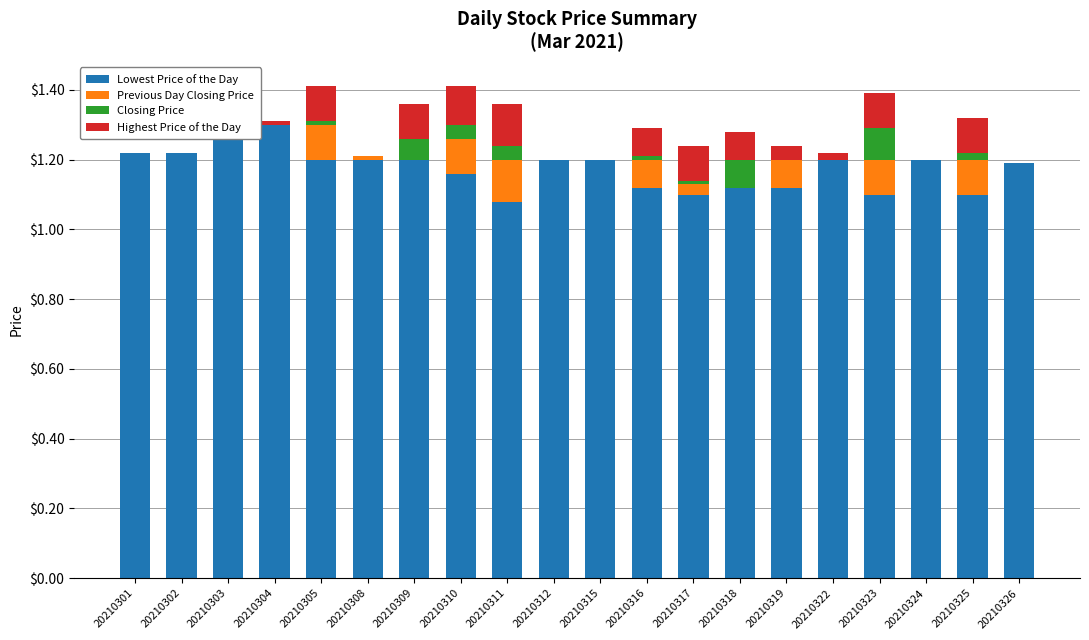

Reading right to left, transcribe all the data shown in this chart.

Lowest Price of the Day: 20210326=1.2	20210325=1.1	20210324=1.2	20210323=1.1	20210322=1.2	20210319=1.1	20210318=1.1	20210317=1.1	20210316=1.1	20210315=1.2	20210312=1.2	20210311=1.1	20210310=1.2	20210309=1.2	20210308=1.2	20210305=1.2	20210304=1.3	20210303=1.3	20210302=1.2	20210301=1.2
Previous Day Closing Price: 20210326=0.0	20210325=0.1	20210324=0.0	20210323=0.1	20210322=0.0	20210319=0.1	20210318=0.0	20210317=0.0	20210316=0.1	20210315=0.0	20210312=0.0	20210311=0.1	20210310=0.1	20210309=0.0	20210308=0.0	20210305=0.1	20210304=0.0	20210303=0.0	20210302=0.0	20210301=0.0
Closing Price: 20210326=0.0	20210325=0.0	20210324=0.0	20210323=0.1	20210322=0.0	20210319=0.0	20210318=0.1	20210317=0.0	20210316=0.0	20210315=0.0	20210312=0.0	20210311=0.0	20210310=0.0	20210309=0.1	20210308=0.0	20210305=0.0	20210304=0.0	20210303=0.0	20210302=0.0	20210301=0.0
Highest Price of the Day: 20210326=0.0	20210325=0.1	20210324=0.0	20210323=0.1	20210322=0.0	20210319=0.0	20210318=0.1	20210317=0.1	20210316=0.1	20210315=0.0	20210312=0.0	20210311=0.1	20210310=0.1	20210309=0.1	20210308=0.0	20210305=0.1	20210304=0.0	20210303=0.0	20210302=0.0	20210301=0.0